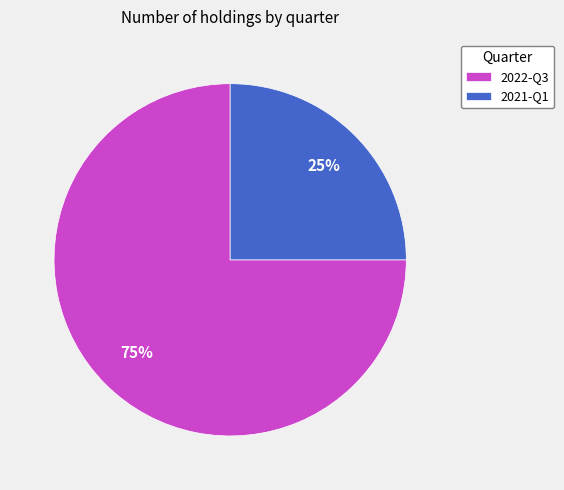

Rank the categories by value from highest to lowest.

2022-Q3, 2021-Q1